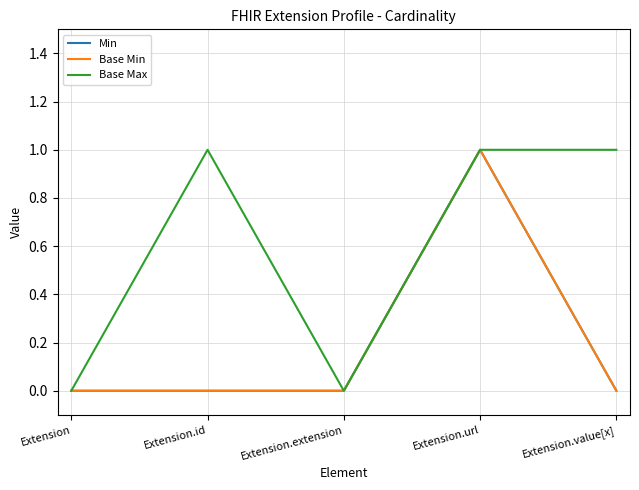

Rank the categories by Min value from highest to lowest.

Extension.url, Extension, Extension.id, Extension.extension, Extension.value[x]